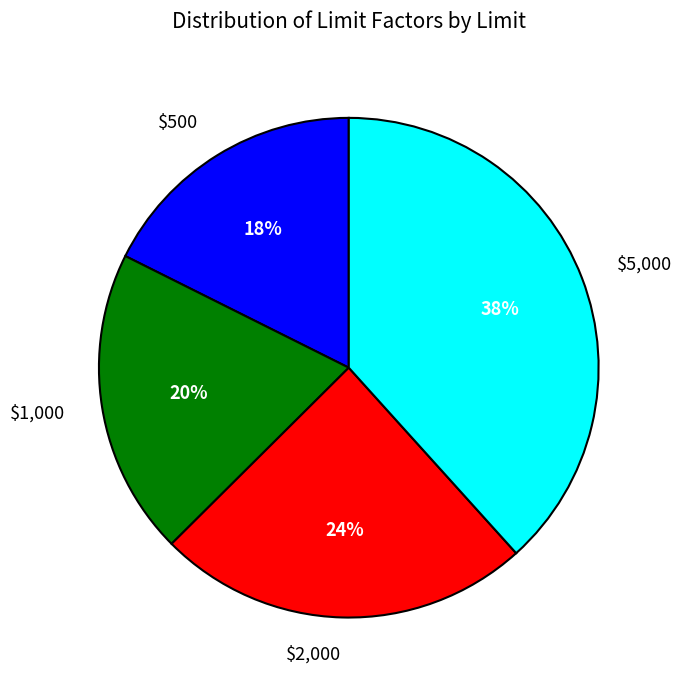

Rank the categories by value from lowest to highest.

$500, $1,000, $2,000, $5,000